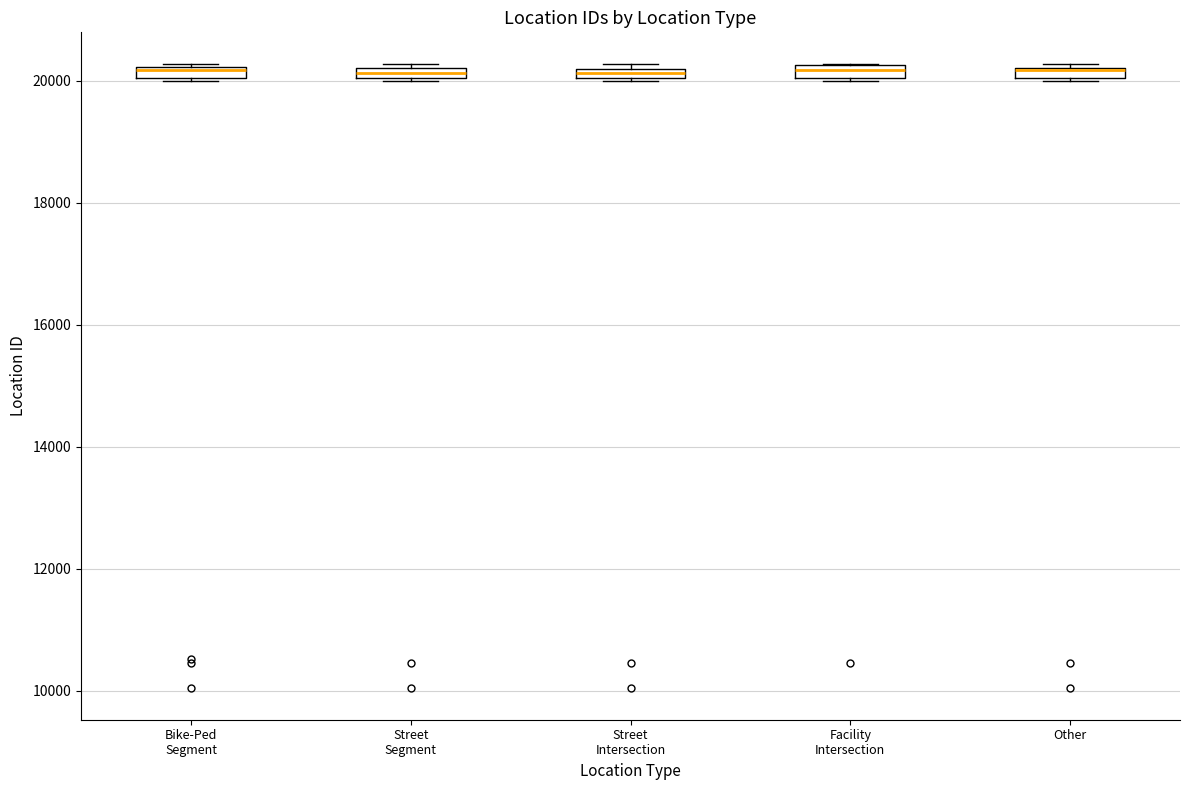

Where is the upper edge of the box for Facility Intersection on the y-axis? The values are not printed on the chart, so give them approximately, as read against the axis.

20200